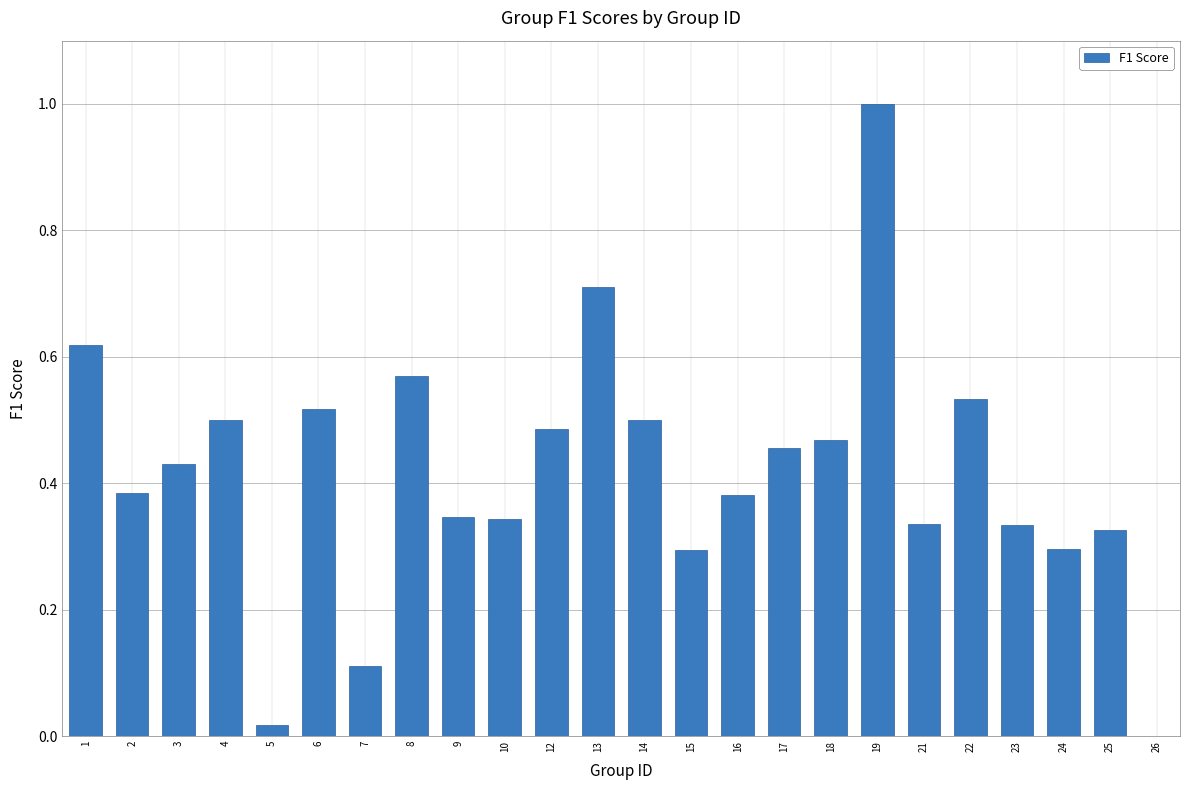

Which category has the highest value across all series?

19